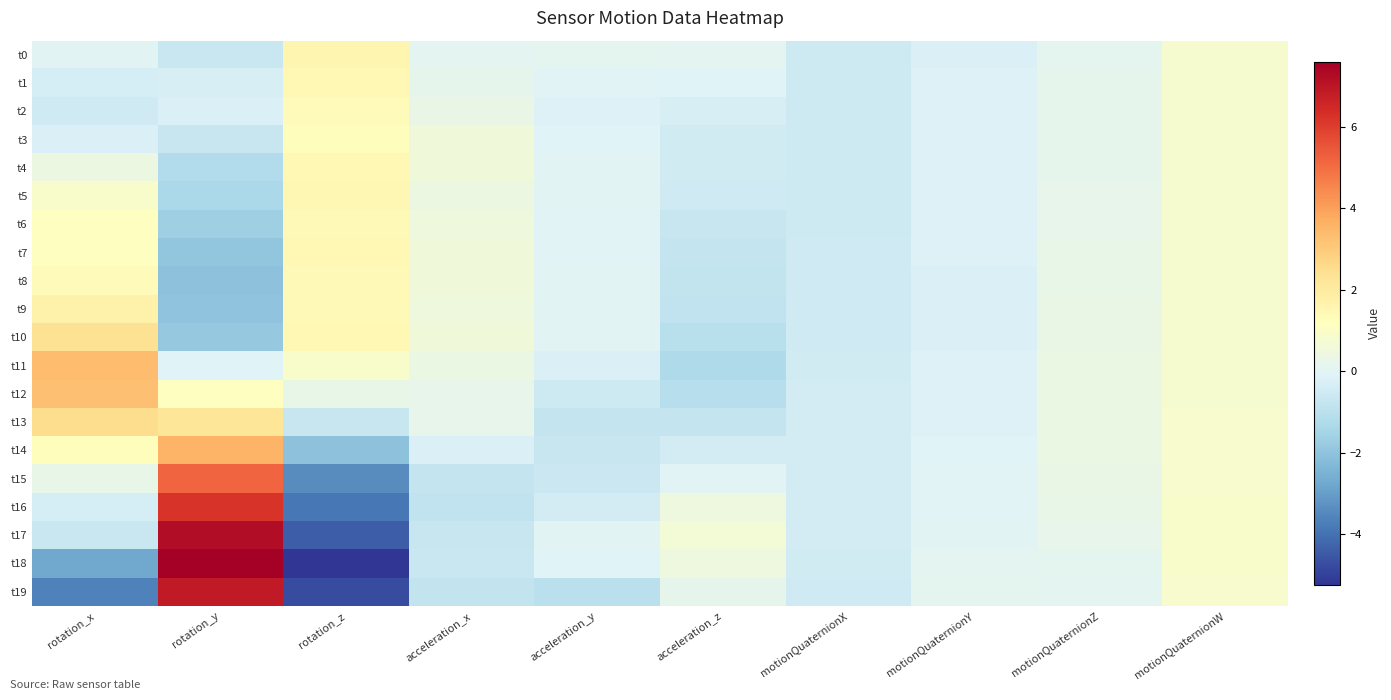

Reading left to right, what are all the values shown in this chart?

t0: rotation_x=-0.0	rotation_y=-0.6	rotation_z=1.6	acceleration_x=0.1	acceleration_y=0.1	acceleration_z=0.1	motionQuaternionX=-0.5	motionQuaternionY=-0.2	motionQuaternionZ=0.1	motionQuaternionW=0.8
t1: rotation_x=-0.3	rotation_y=-0.3	rotation_z=1.4	acceleration_x=0.1	acceleration_y=-0.0	acceleration_z=-0.1	motionQuaternionX=-0.5	motionQuaternionY=-0.2	motionQuaternionZ=0.1	motionQuaternionW=0.8
t2: rotation_x=-0.5	rotation_y=-0.2	rotation_z=1.3	acceleration_x=0.3	acceleration_y=-0.1	acceleration_z=-0.3	motionQuaternionX=-0.5	motionQuaternionY=-0.2	motionQuaternionZ=0.1	motionQuaternionW=0.8
t3: rotation_x=-0.2	rotation_y=-0.7	rotation_z=1.3	acceleration_x=0.6	acceleration_y=-0.1	acceleration_z=-0.4	motionQuaternionX=-0.5	motionQuaternionY=-0.2	motionQuaternionZ=0.2	motionQuaternionW=0.8
t4: rotation_x=0.4	rotation_y=-1.2	rotation_z=1.5	acceleration_x=0.5	acceleration_y=0.0	acceleration_z=-0.5	motionQuaternionX=-0.5	motionQuaternionY=-0.2	motionQuaternionZ=0.2	motionQuaternionW=0.8
t5: rotation_x=0.9	rotation_y=-1.3	rotation_z=1.5	acceleration_x=0.4	acceleration_y=0.0	acceleration_z=-0.5	motionQuaternionX=-0.5	motionQuaternionY=-0.2	motionQuaternionZ=0.2	motionQuaternionW=0.8
t6: rotation_x=1.1	rotation_y=-1.6	rotation_z=1.4	acceleration_x=0.5	acceleration_y=-0.0	acceleration_z=-0.7	motionQuaternionX=-0.5	motionQuaternionY=-0.2	motionQuaternionZ=0.2	motionQuaternionW=0.8
t7: rotation_x=1.1	rotation_y=-1.9	rotation_z=1.5	acceleration_x=0.5	acceleration_y=-0.0	acceleration_z=-0.8	motionQuaternionX=-0.5	motionQuaternionY=-0.2	motionQuaternionZ=0.2	motionQuaternionW=0.8
t8: rotation_x=1.3	rotation_y=-2.0	rotation_z=1.4	acceleration_x=0.5	acceleration_y=-0.0	acceleration_z=-0.8	motionQuaternionX=-0.5	motionQuaternionY=-0.2	motionQuaternionZ=0.3	motionQuaternionW=0.8
t9: rotation_x=1.8	rotation_y=-2.0	rotation_z=1.4	acceleration_x=0.5	acceleration_y=0.0	acceleration_z=-0.9	motionQuaternionX=-0.5	motionQuaternionY=-0.2	motionQuaternionZ=0.3	motionQuaternionW=0.8
t10: rotation_x=2.3	rotation_y=-1.8	rotation_z=1.5	acceleration_x=0.5	acceleration_y=0.0	acceleration_z=-1.1	motionQuaternionX=-0.5	motionQuaternionY=-0.2	motionQuaternionZ=0.3	motionQuaternionW=0.8
t11: rotation_x=3.3	rotation_y=-0.1	rotation_z=0.9	acceleration_x=0.4	acceleration_y=-0.2	acceleration_z=-1.3	motionQuaternionX=-0.4	motionQuaternionY=-0.2	motionQuaternionZ=0.4	motionQuaternionW=0.8
t12: rotation_x=3.3	rotation_y=1.1	rotation_z=0.3	acceleration_x=0.2	acceleration_y=-0.5	acceleration_z=-1.1	motionQuaternionX=-0.4	motionQuaternionY=-0.2	motionQuaternionZ=0.4	motionQuaternionW=0.8
t13: rotation_x=2.5	rotation_y=2.2	rotation_z=-0.7	acceleration_x=0.2	acceleration_y=-0.8	acceleration_z=-0.7	motionQuaternionX=-0.4	motionQuaternionY=-0.1	motionQuaternionZ=0.4	motionQuaternionW=0.8
t14: rotation_x=1.3	rotation_y=3.5	rotation_z=-2.1	acceleration_x=-0.2	acceleration_y=-0.7	acceleration_z=-0.4	motionQuaternionX=-0.4	motionQuaternionY=-0.1	motionQuaternionZ=0.3	motionQuaternionW=0.9
t15: rotation_x=0.3	rotation_y=5.2	rotation_z=-3.4	acceleration_x=-0.8	acceleration_y=-0.6	acceleration_z=-0.0	motionQuaternionX=-0.4	motionQuaternionY=-0.1	motionQuaternionZ=0.3	motionQuaternionW=0.9
t16: rotation_x=-0.4	rotation_y=6.2	rotation_z=-3.8	acceleration_x=-0.8	acceleration_y=-0.4	acceleration_z=0.5	motionQuaternionX=-0.4	motionQuaternionY=-0.0	motionQuaternionZ=0.2	motionQuaternionW=0.9
t17: rotation_x=-0.6	rotation_y=7.2	rotation_z=-4.4	acceleration_x=-0.7	acceleration_y=0.0	acceleration_z=0.6	motionQuaternionX=-0.4	motionQuaternionY=0.0	motionQuaternionZ=0.2	motionQuaternionW=0.9
t18: rotation_x=-2.8	rotation_y=7.6	rotation_z=-5.2	acceleration_x=-0.7	acceleration_y=-0.1	acceleration_z=0.5	motionQuaternionX=-0.4	motionQuaternionY=0.0	motionQuaternionZ=0.1	motionQuaternionW=0.9
t19: rotation_x=-3.7	rotation_y=6.9	rotation_z=-4.8	acceleration_x=-0.8	acceleration_y=-1.0	acceleration_z=0.2	motionQuaternionX=-0.5	motionQuaternionY=0.1	motionQuaternionZ=0.0	motionQuaternionW=0.9